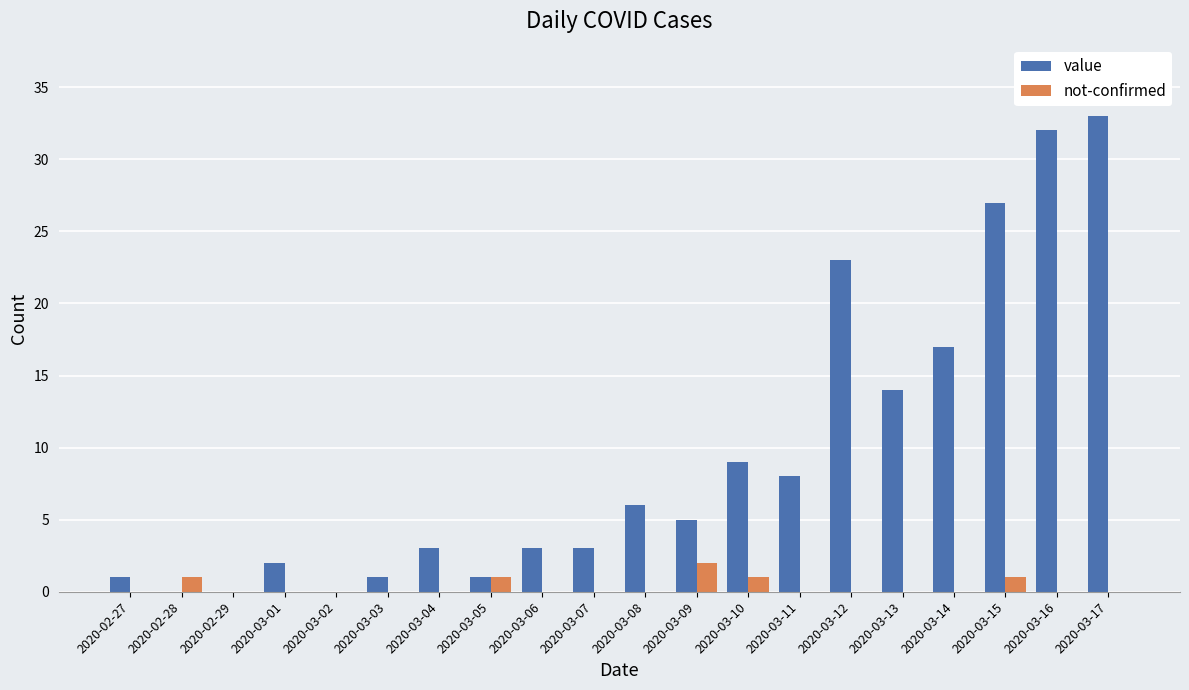

What is the sum of all not-confirmed values?

6